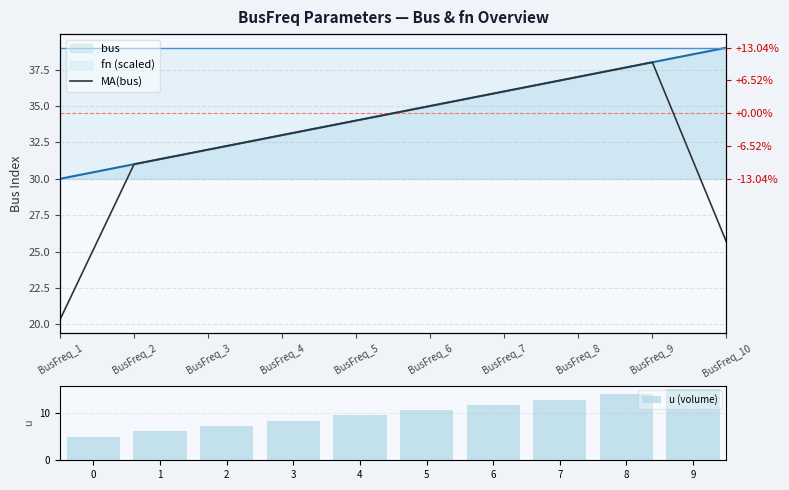

Rank the categories by u (volume) value from highest to lowest.

9, 8, 7, 6, 5, 4, 3, 2, 1, 0